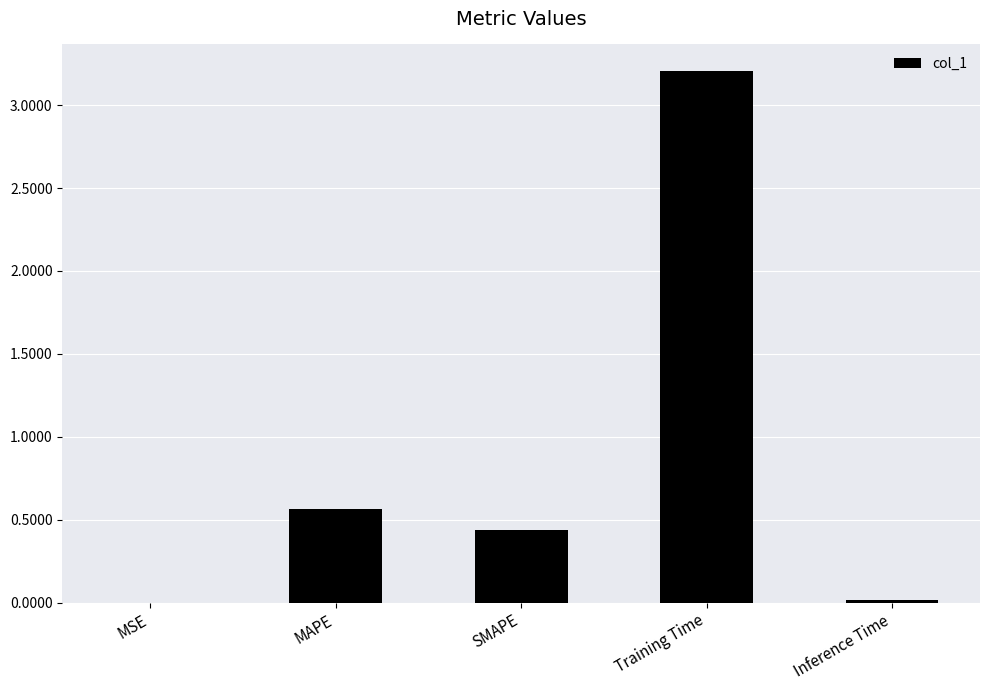

What is the greatest value displayed?

3.2